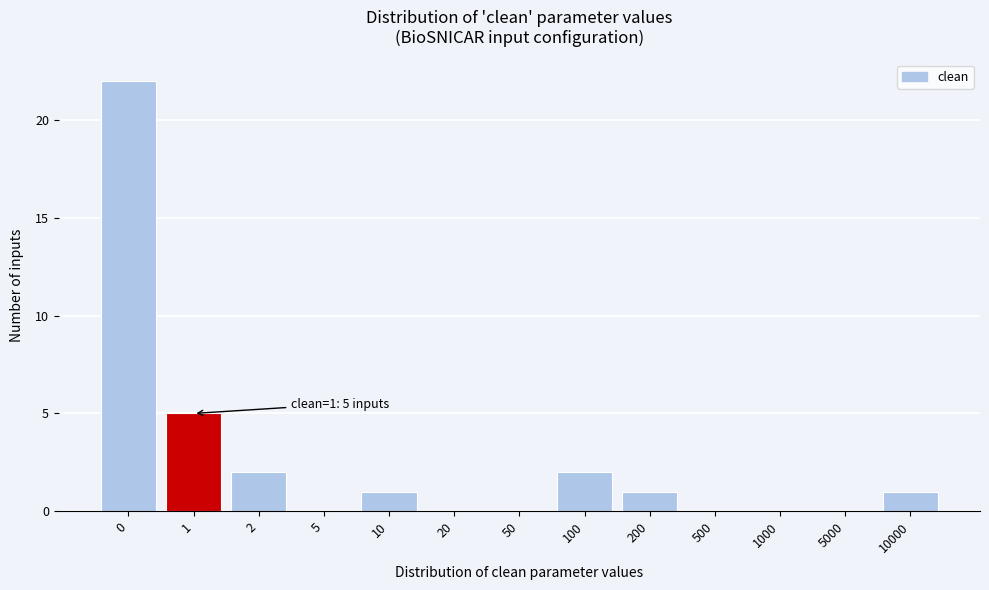

Reading right to left, transcribe all the data shown in this chart.

10000=1	5000=0	1000=0	500=0	200=1	100=2	50=0	20=0	10=1	5=0	2=2	1=5	0=22